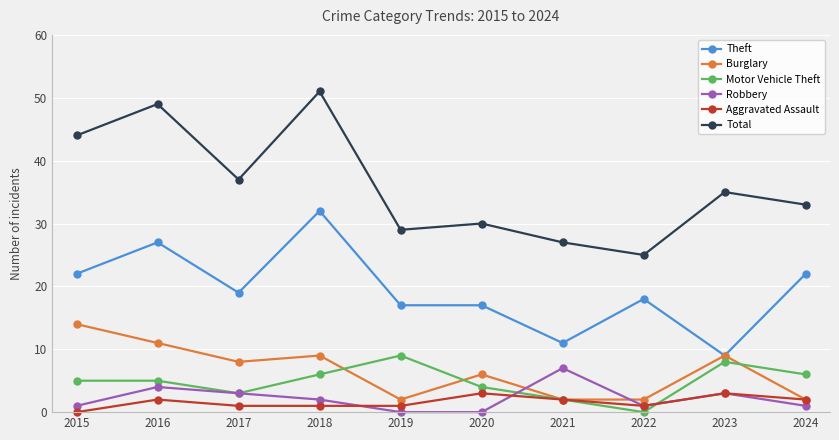

At which label does Robbery first exceed 2?

2016